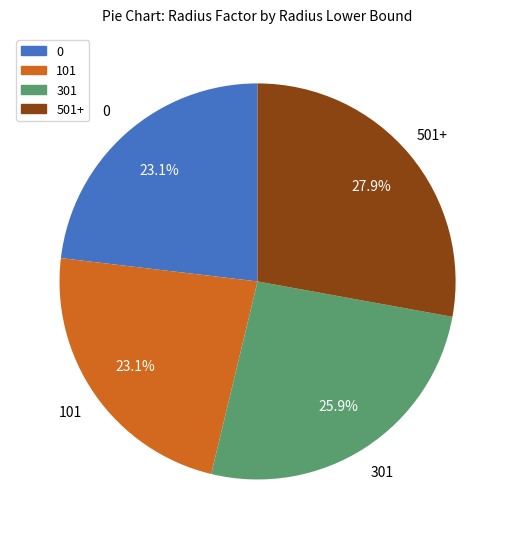

To the nearest percent, what portion does 501+ represent?

28%